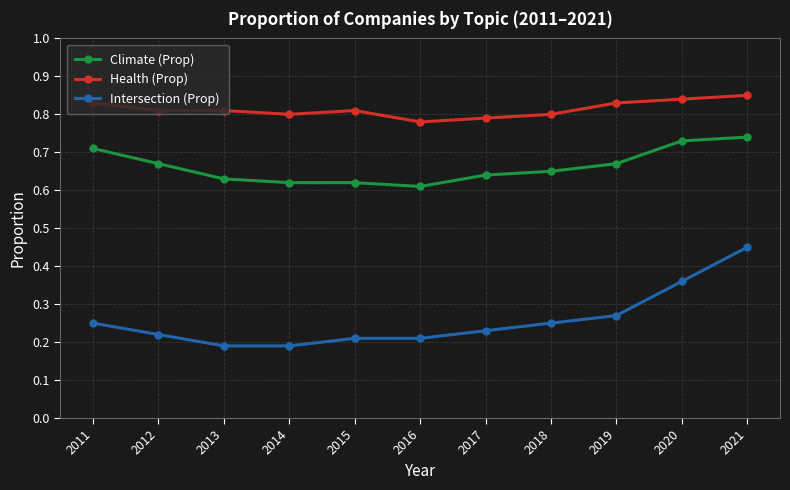

Between 2017 and 2021, which series saw the biggest shift?

Intersection (Prop)